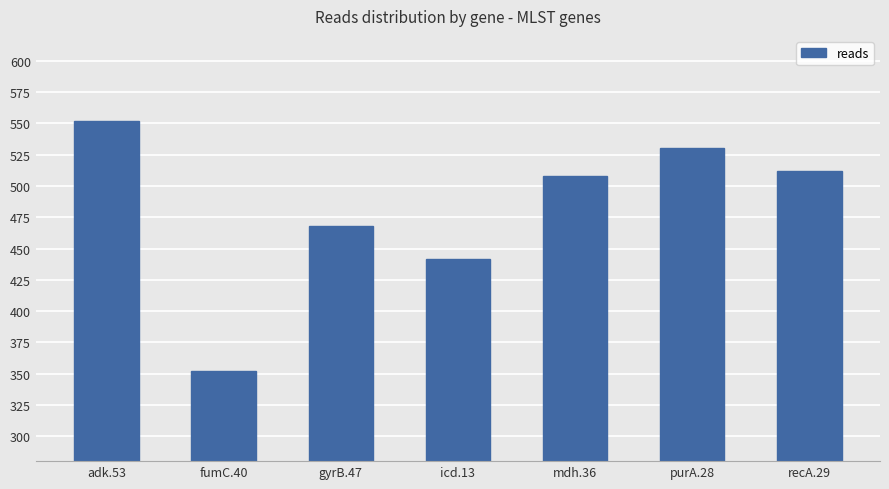

How many categories are shown in the chart?

7